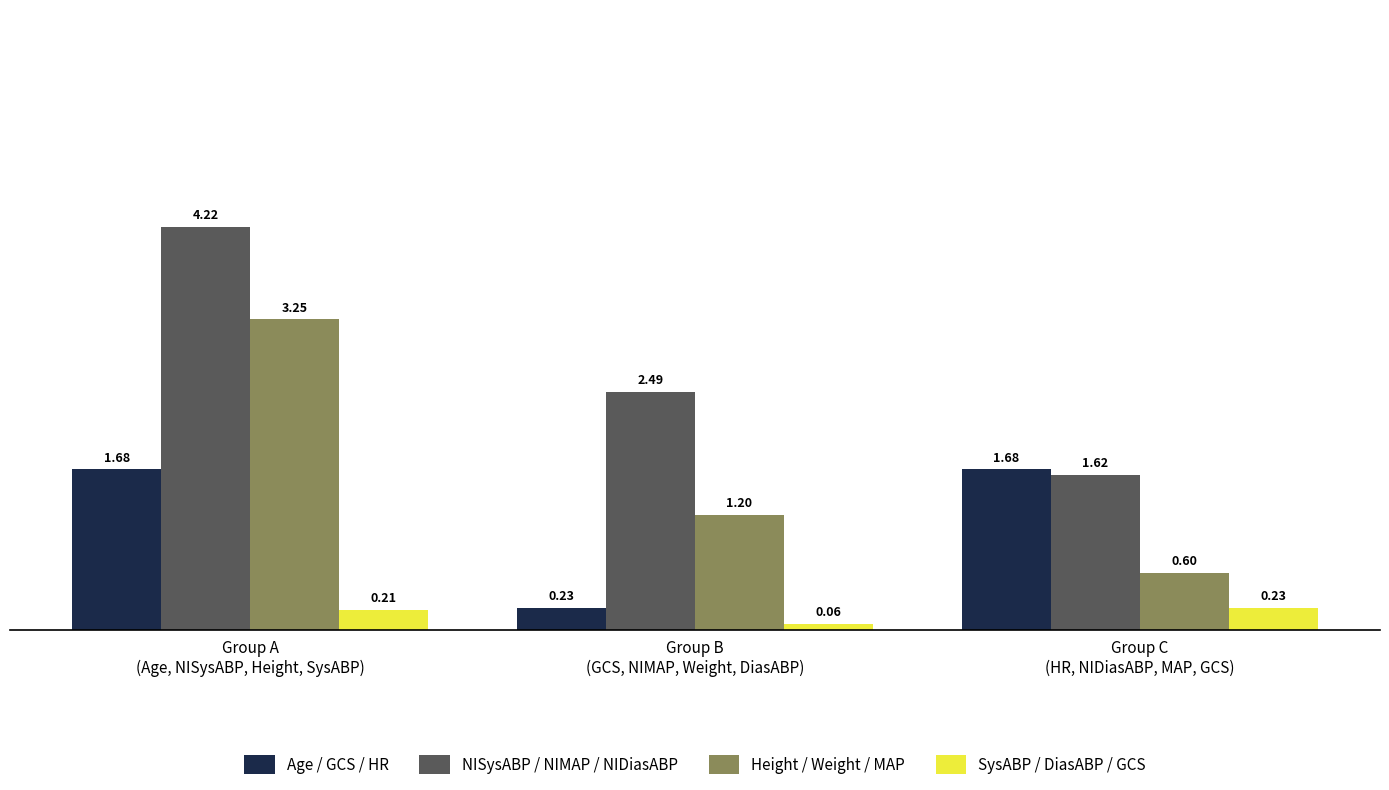

What are all the series names shown in the legend?

Age / GCS / HR, NISysABP / NIMAP / NIDiasABP, Height / Weight / MAP, SysABP / DiasABP / GCS